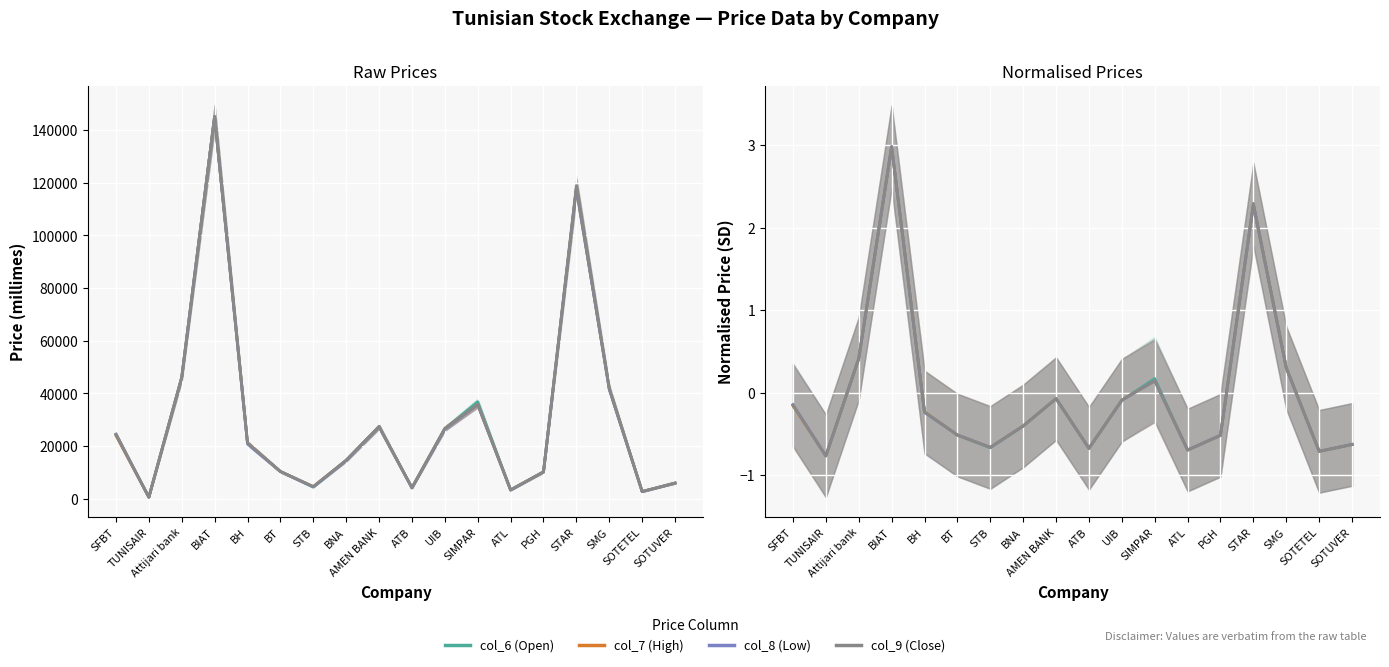

At STAR, list the series in order from smallest to largest.

col_6 (Open), col_7 (High), col_8 (Low), col_9 (Close)